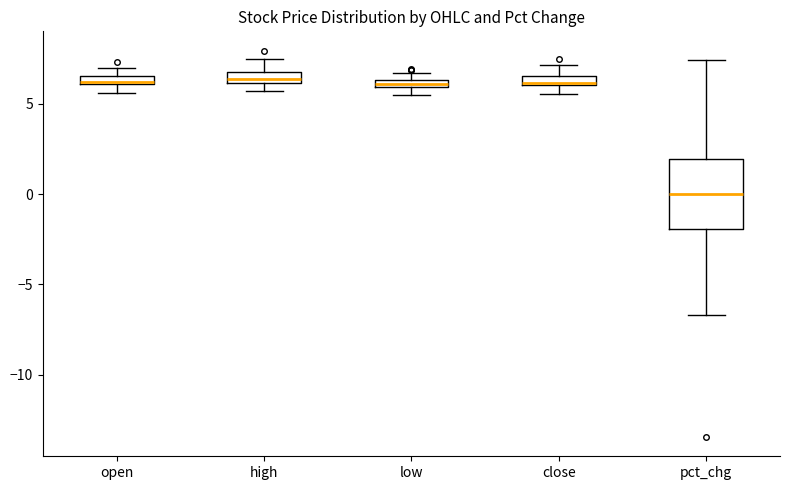

Which box is the tallest, from its lower edge to its upper edge?

pct_chg